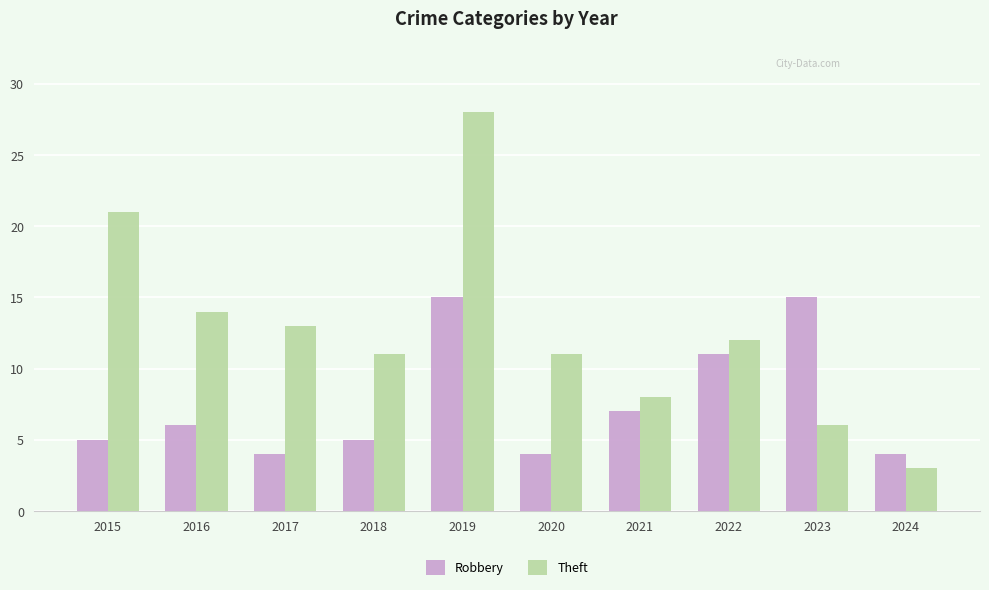

How many bars are there in total?

20